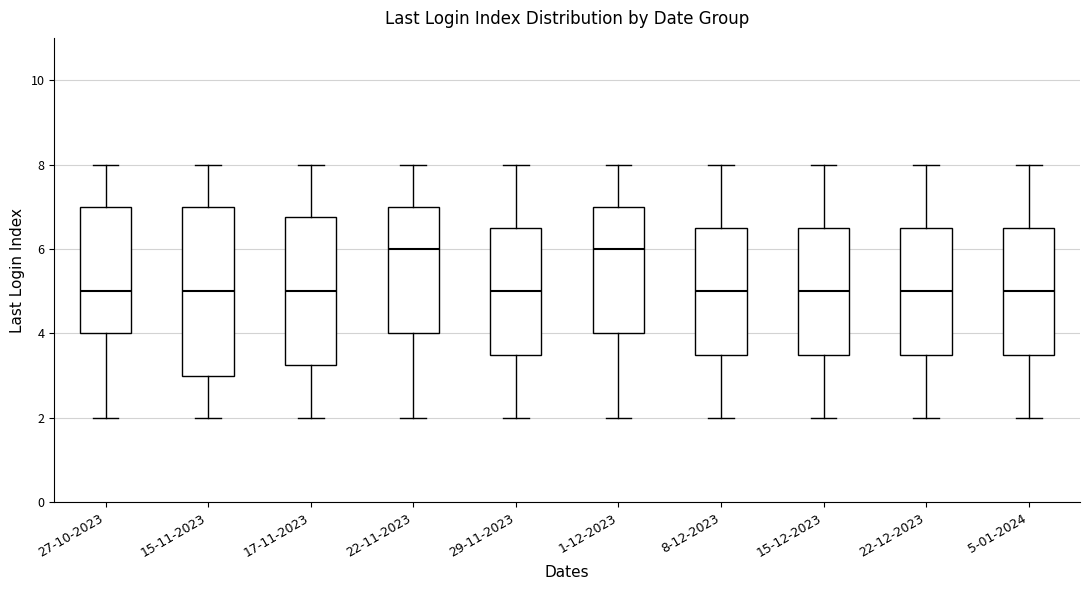

Reading left to right, read every box against the y-axis: the position of its median line, the range the box covers, and the ends of its whiskers. The values are not printed on the chart, so give them approximately, as read against the axis.

27-10-2023: median 5.0, box 4.0 to 7.0, whiskers 2.0 to 8.0
15-11-2023: median 5.0, box 3.0 to 7.0, whiskers 2.0 to 8.0
17-11-2023: median 5.0, box 3.2 to 6.8, whiskers 2.0 to 8.0
22-11-2023: median 6.0, box 4.0 to 7.0, whiskers 2.0 to 8.0
29-11-2023: median 5.0, box 3.6 to 6.6, whiskers 2.0 to 8.0
1-12-2023: median 6.0, box 4.0 to 7.0, whiskers 2.0 to 8.0
8-12-2023: median 5.0, box 3.6 to 6.6, whiskers 2.0 to 8.0
15-12-2023: median 5.0, box 3.6 to 6.6, whiskers 2.0 to 8.0
22-12-2023: median 5.0, box 3.6 to 6.6, whiskers 2.0 to 8.0
5-01-2024: median 5.0, box 3.6 to 6.6, whiskers 2.0 to 8.0